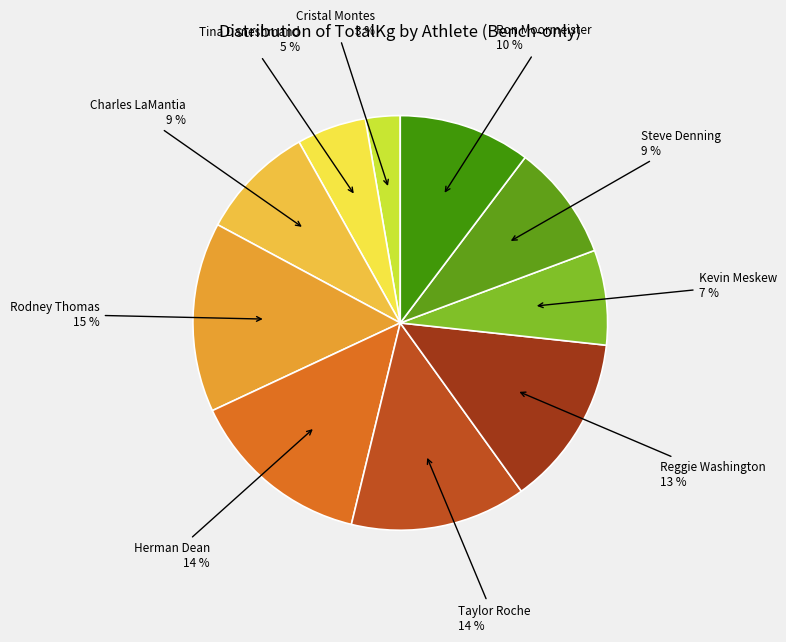

Is it true that Reggie Washington is 13% of the pie?

True